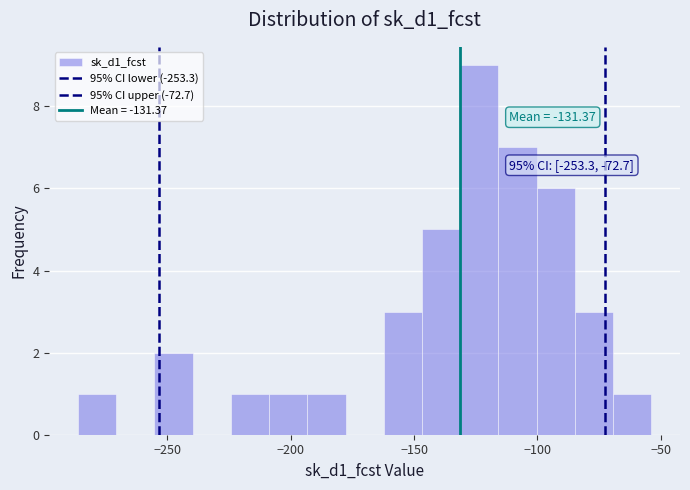

Around what value on the x-axis is the tallest bar? Give the approximate position of its centre, as read against the axis.

-125